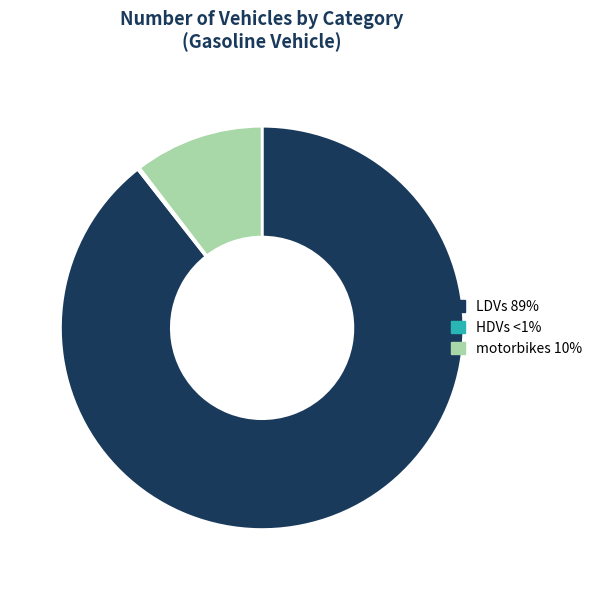

Is there a majority slice in this chart?

Yes